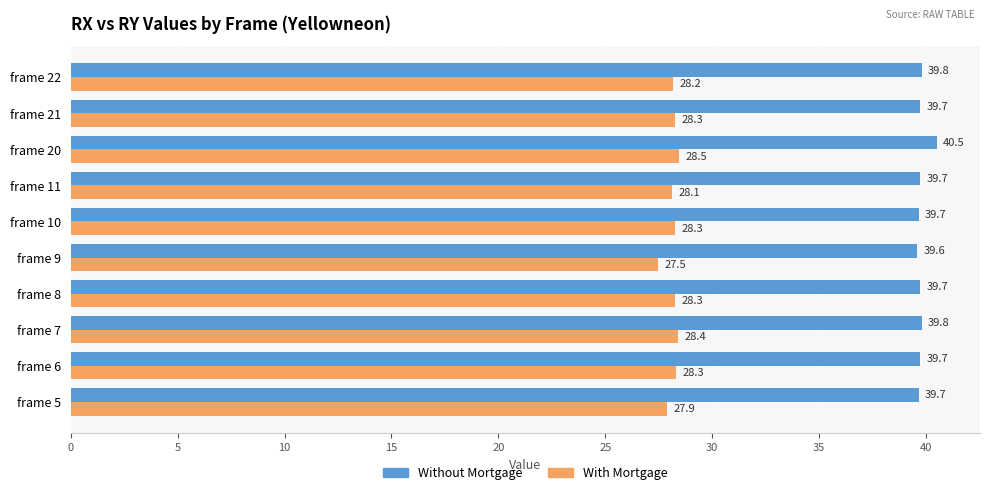

Is it true that Without Mortgage equals 53.4 at frame 22?

False